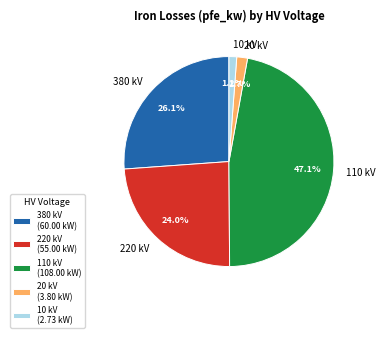

Is the sum of 10 kV and 380 kV greater than half?

No